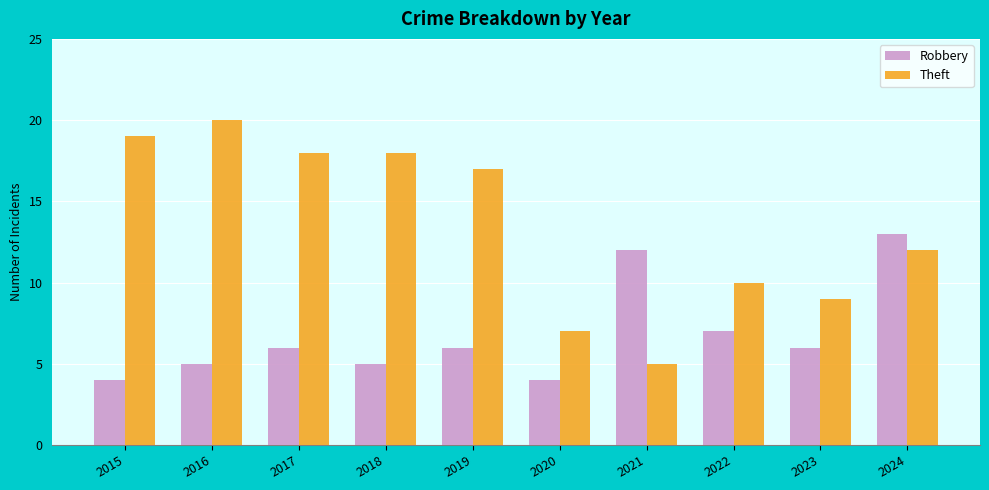

Reading left to right, list all the values displayed in this chart.

Robbery: 2015=4	2016=5	2017=6	2018=5	2019=6	2020=4	2021=12	2022=7	2023=6	2024=13
Theft: 2015=19	2016=20	2017=18	2018=18	2019=17	2020=7	2021=5	2022=10	2023=9	2024=12